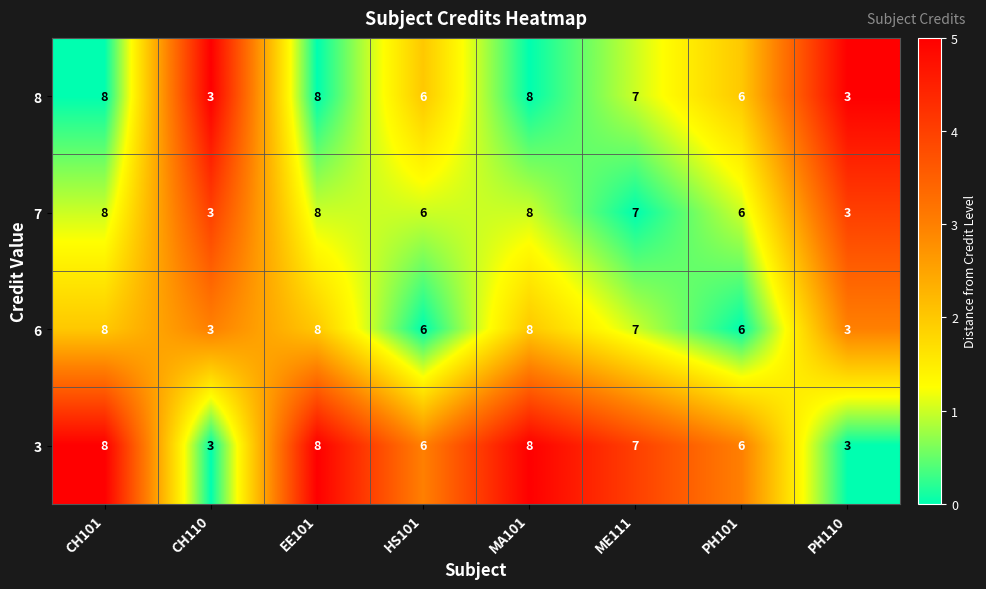

What is the difference between the 3 values at CH110 and HS101?

3